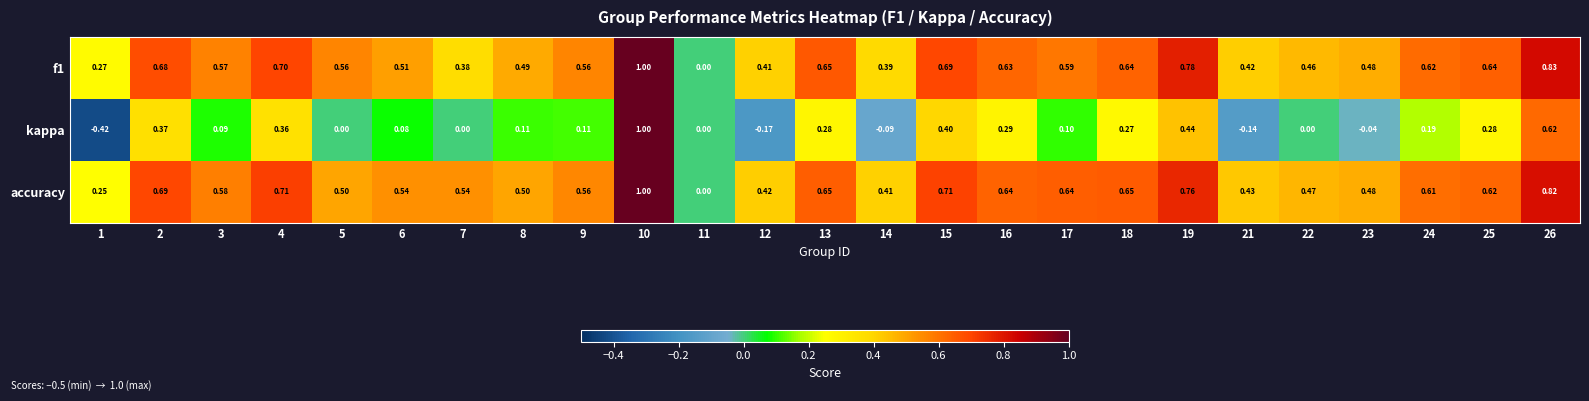

Is the value of f1 at 23 greater than the value of accuracy at 18?

No